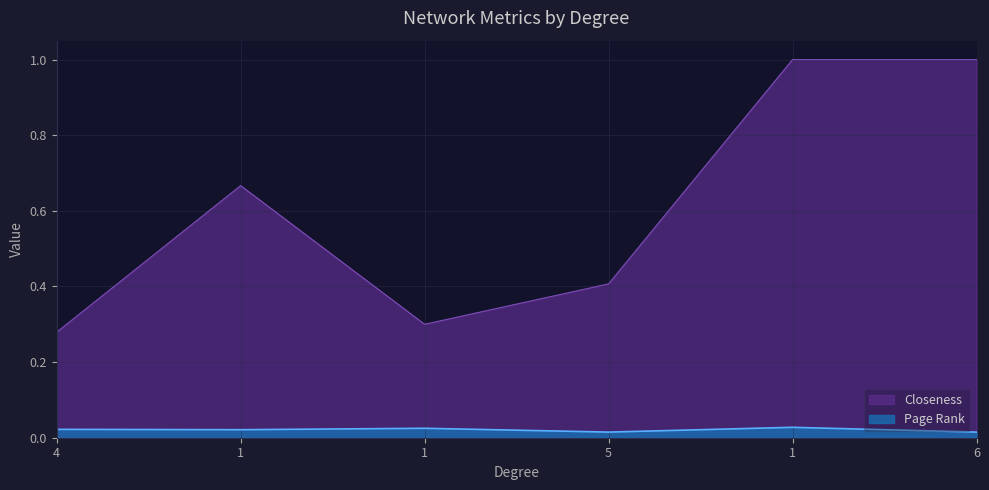

Where is the first local minimum for Closeness?

1